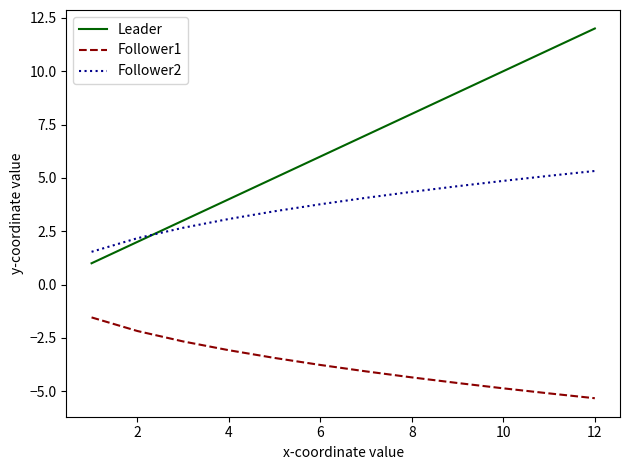

What is the minimum value for Follower2?

1.5